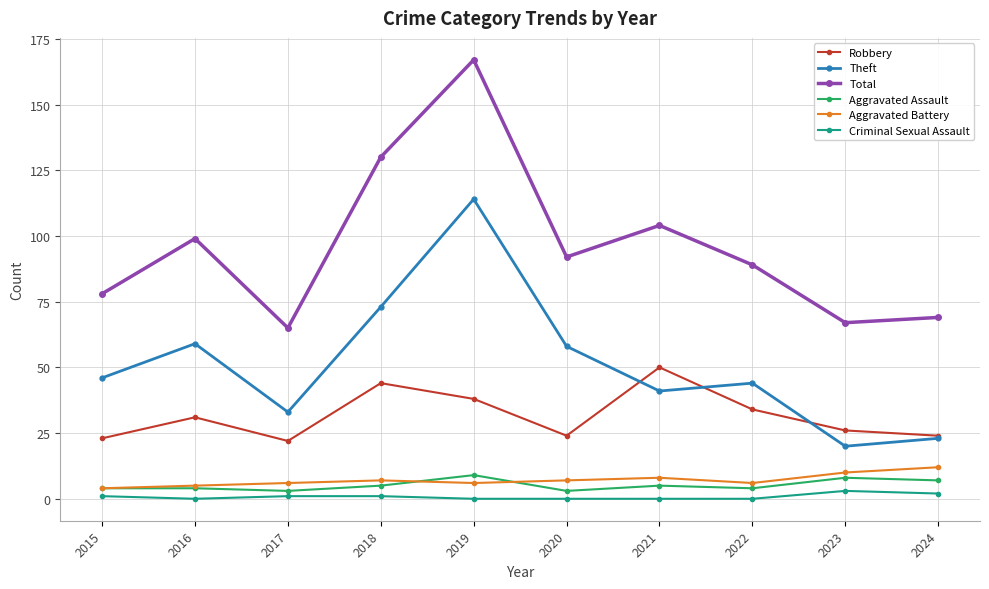

How many distinct data groups are displayed?

6